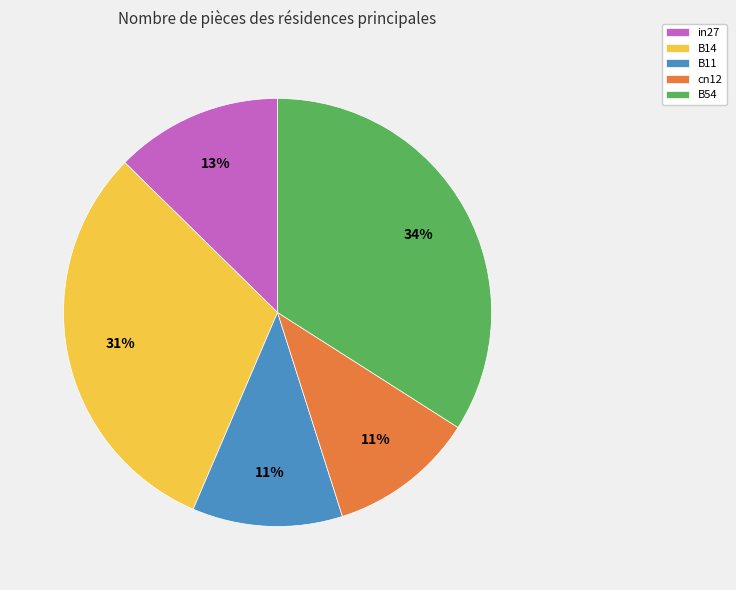

How many slices are in this pie chart?

5